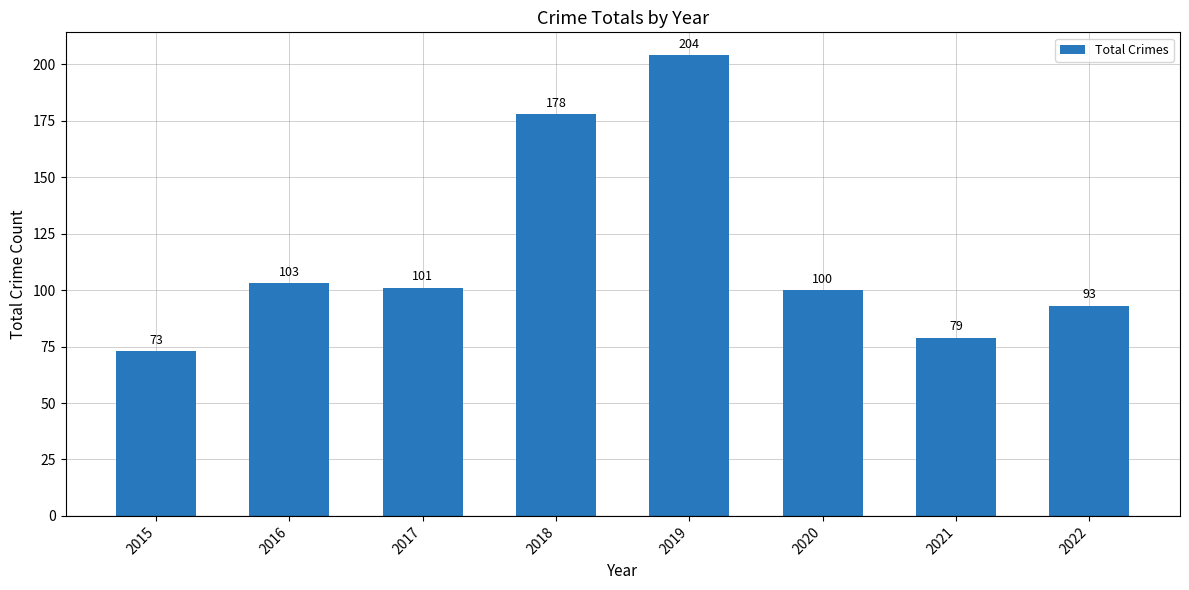

What is the ratio of the value at 2016 to the value at 2017?

1.0